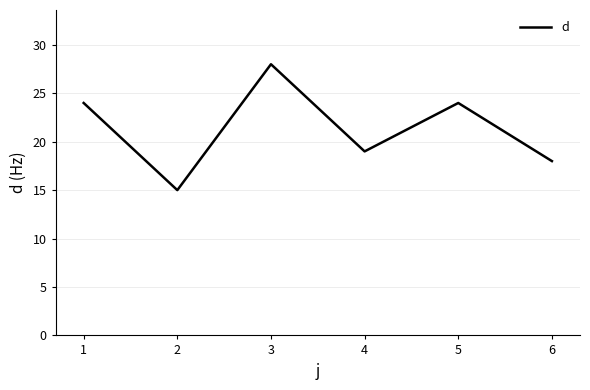

Where is the first local minimum?

2